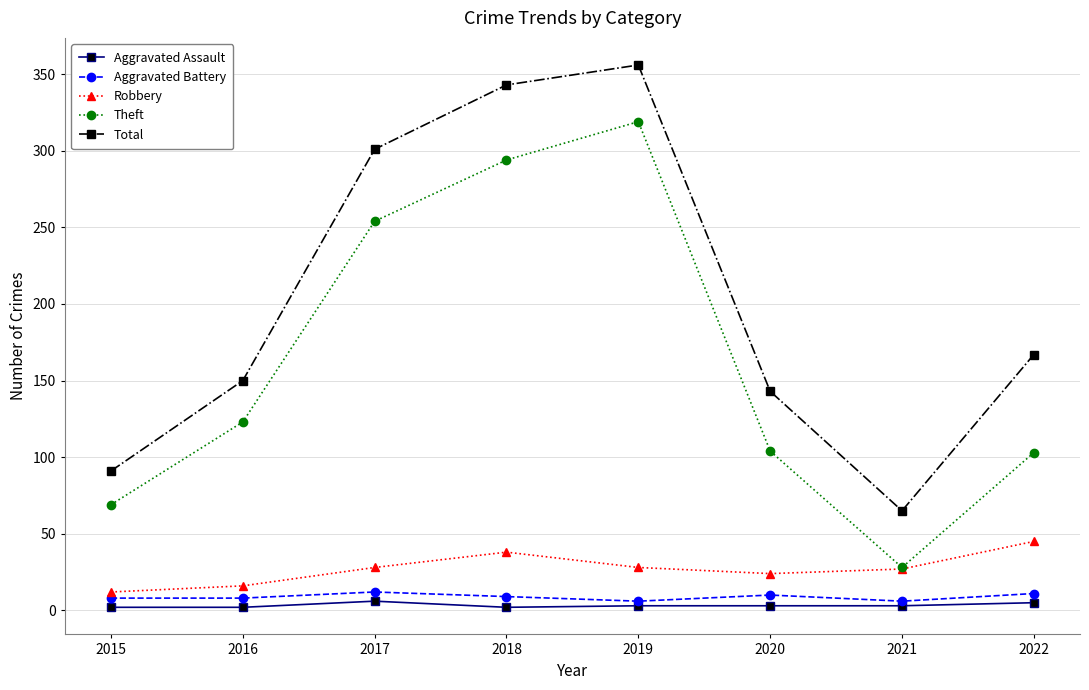

In Aggravated Battery, how many points are higher than both neighbors (excluding endpoints)?

2